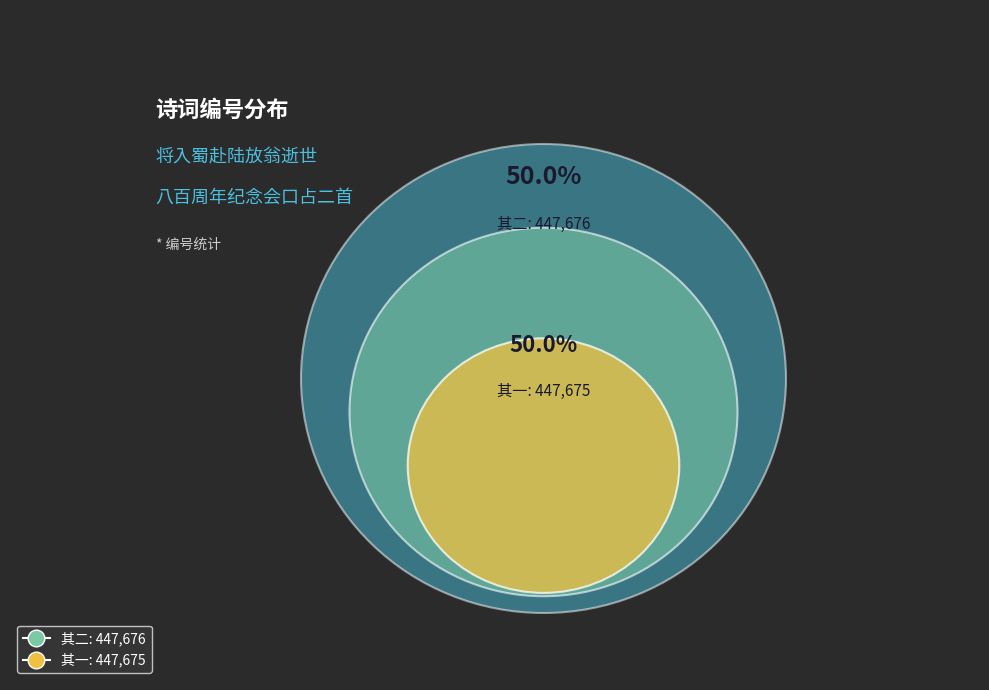

Is it true that 将入蜀赴陆放翁逝世八百周年纪念会口占二首 其二 is 35% of the pie?

False